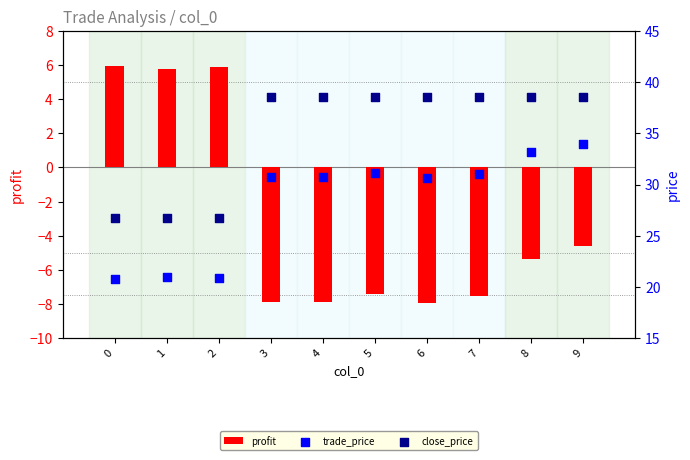

Which series reaches the maximum Y coordinate?

close_price